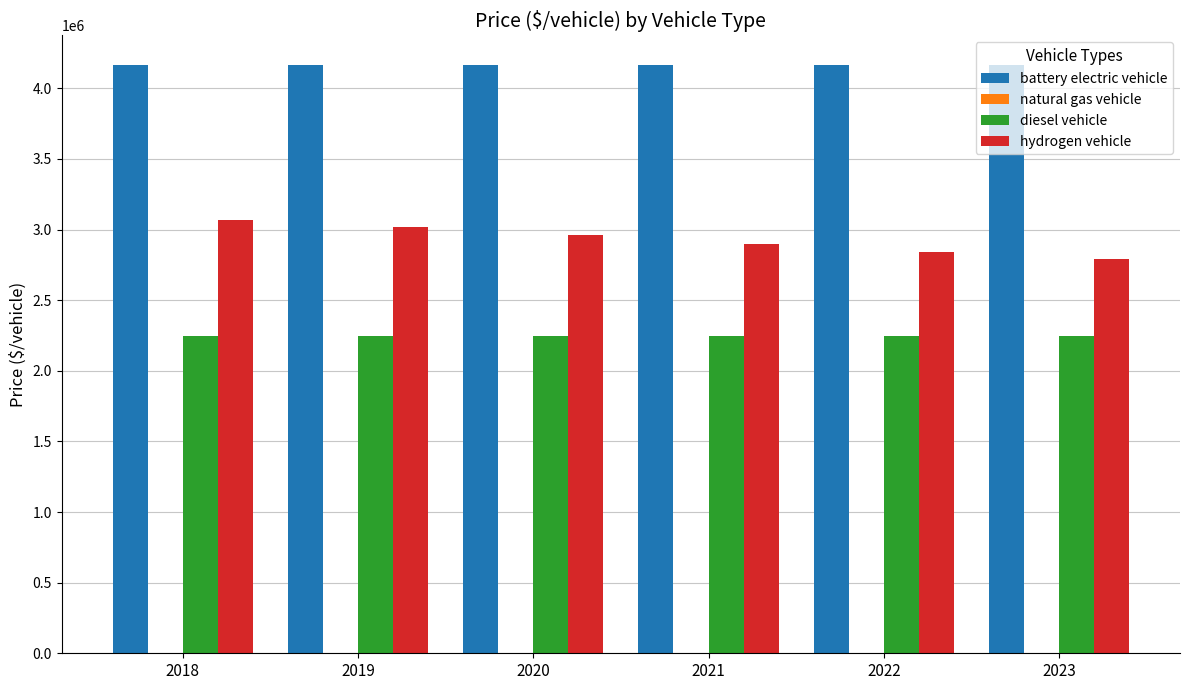

The value of battery electric vehicle at 2021 is 4166667.0. True or false?

True